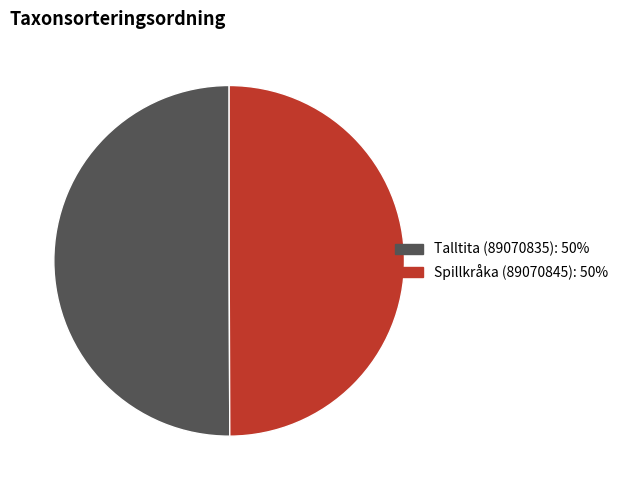

Combined, do Spillkråka (89070845): 50% and Talltita (89070835): 50% account for over 50%?

Yes